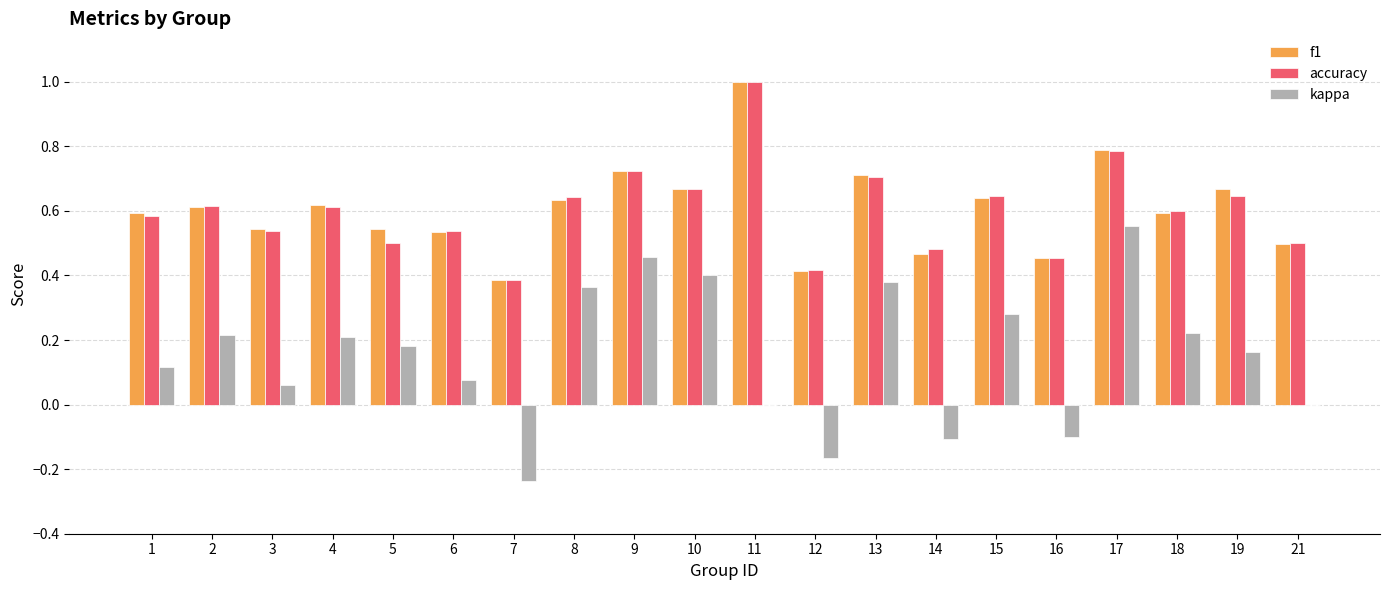

What is the total value across all series at 6?

1.2